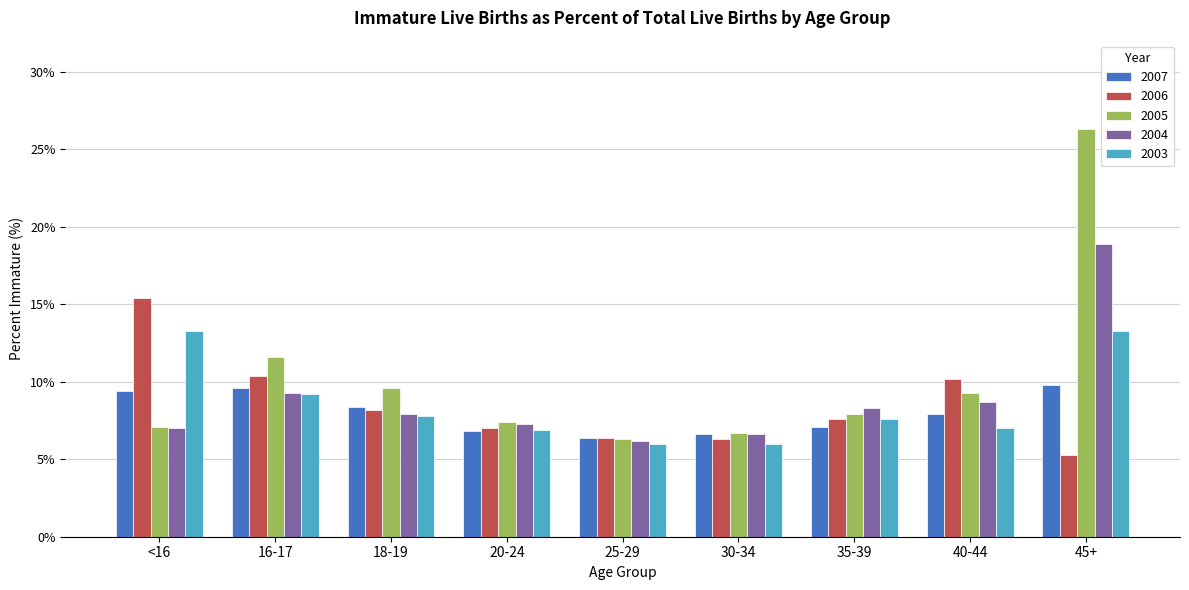

Which series changed the most between <16 and 25-29?

2006